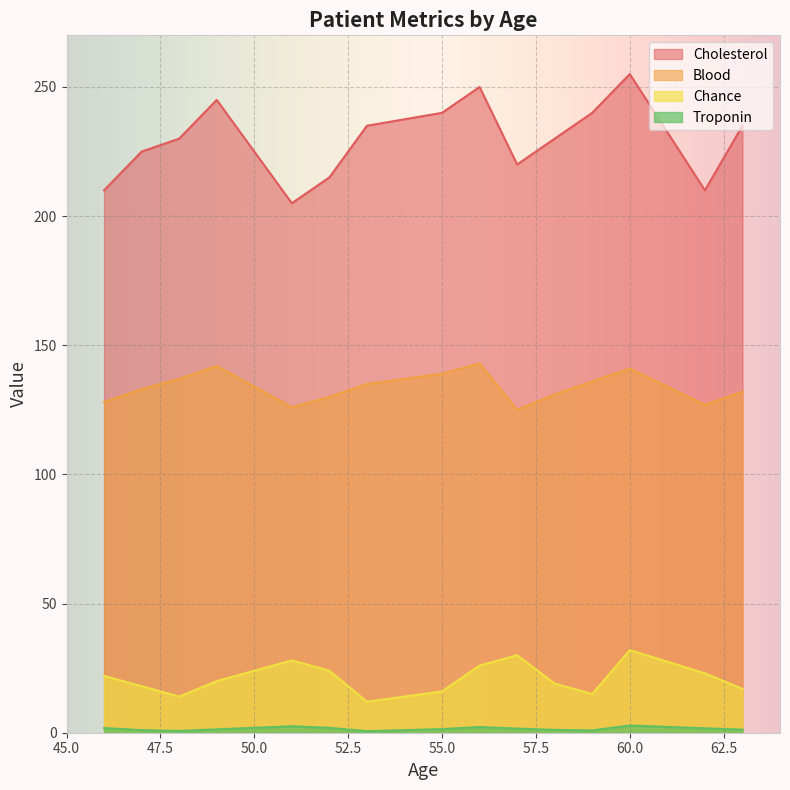

In Cholesterol, how many points are lower than both neighbors (excluding endpoints)?

3